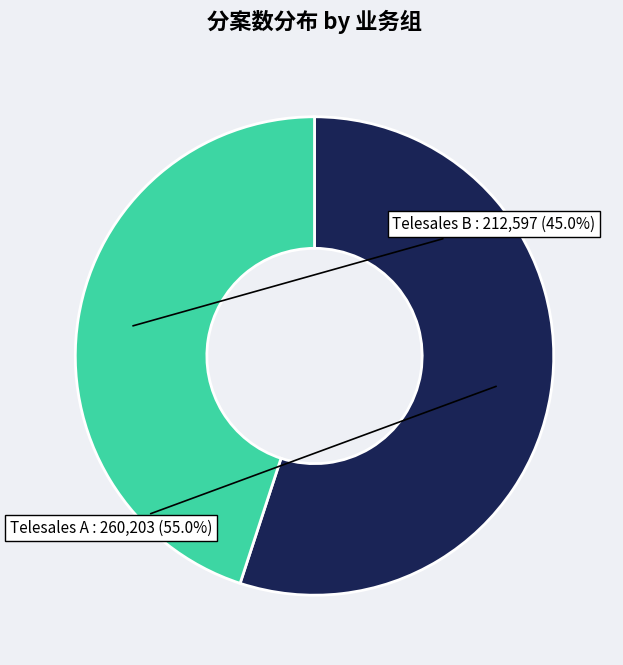

Rank the categories by value from highest to lowest.

Telesales A, Telesales B